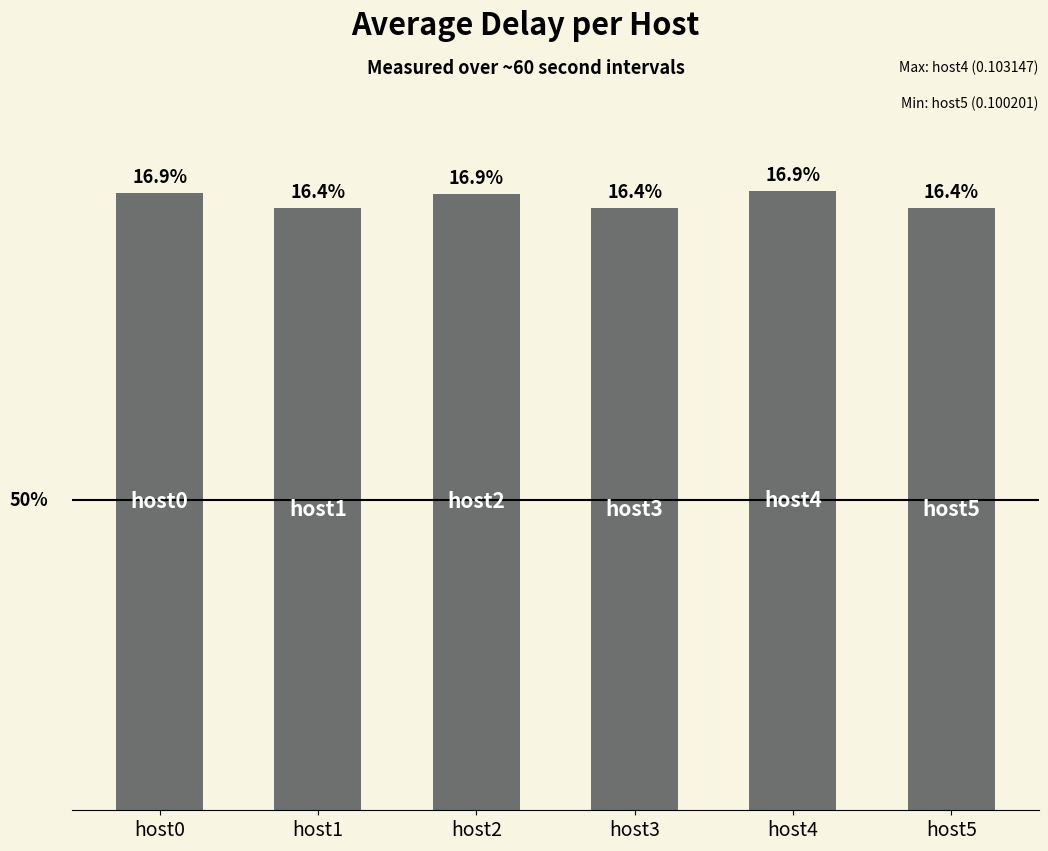

What is the value of the 2nd bar from the left?

0.1